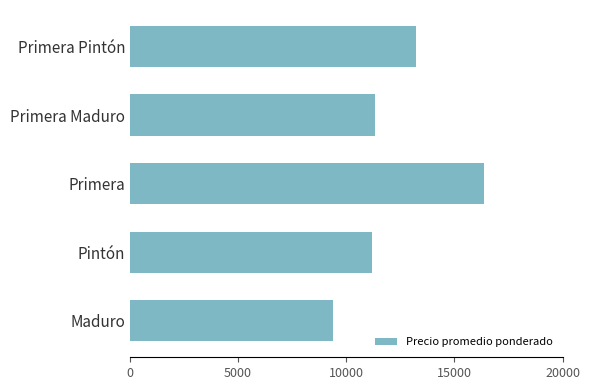

At which label is the value closest to 12875?

Primera Pintón